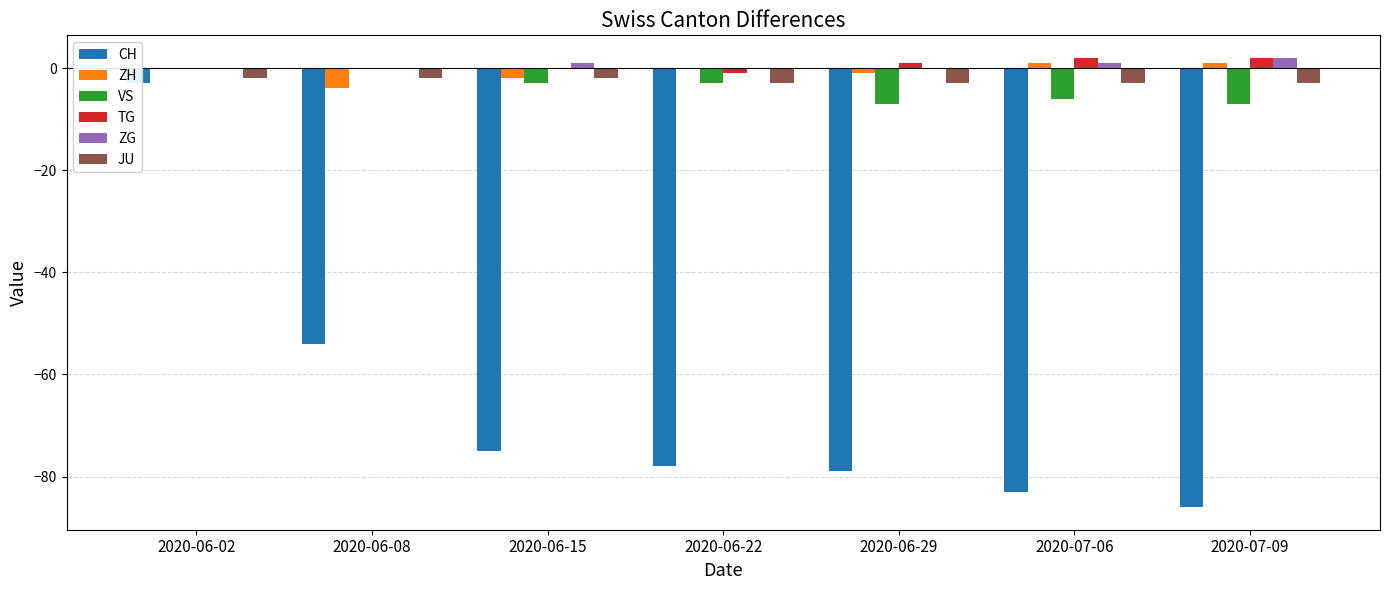

Reading left to right, list all the values displayed in this chart.

CH: 2020-06-02=-3	2020-06-08=-54	2020-06-15=-75	2020-06-22=-78	2020-06-29=-79	2020-07-06=-83	2020-07-09=-86
ZH: 2020-06-02=0	2020-06-08=-4	2020-06-15=-2	2020-06-22=0	2020-06-29=-1	2020-07-06=1	2020-07-09=1
VS: 2020-06-02=0	2020-06-08=0	2020-06-15=-3	2020-06-22=-3	2020-06-29=-7	2020-07-06=-6	2020-07-09=-7
TG: 2020-06-02=0	2020-06-08=0	2020-06-15=0	2020-06-22=-1	2020-06-29=1	2020-07-06=2	2020-07-09=2
ZG: 2020-06-02=0	2020-06-08=0	2020-06-15=1	2020-06-22=0	2020-06-29=0	2020-07-06=1	2020-07-09=2
JU: 2020-06-02=-2	2020-06-08=-2	2020-06-15=-2	2020-06-22=-3	2020-06-29=-3	2020-07-06=-3	2020-07-09=-3